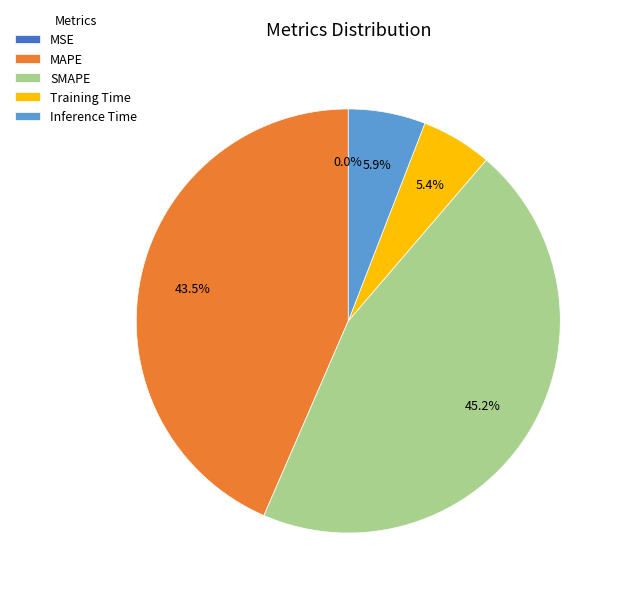

To the nearest percent, what is the average slice percentage?

20%